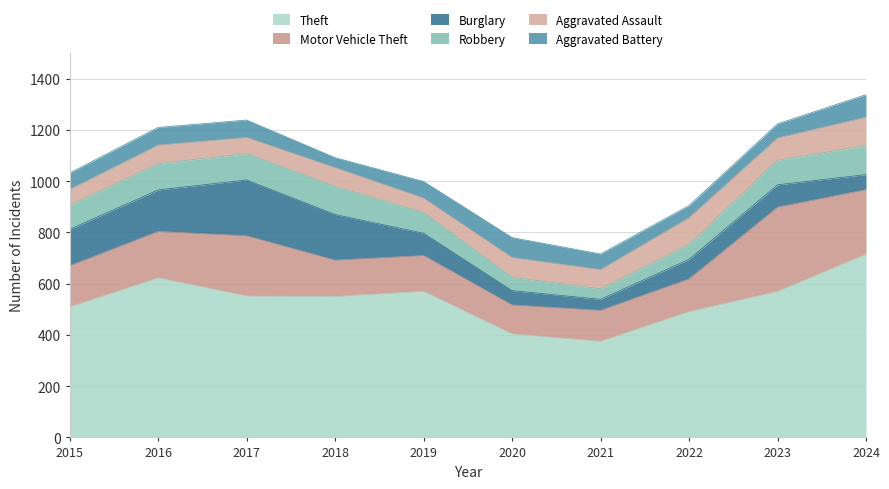

Which series has the largest range (max minus min)?

Theft